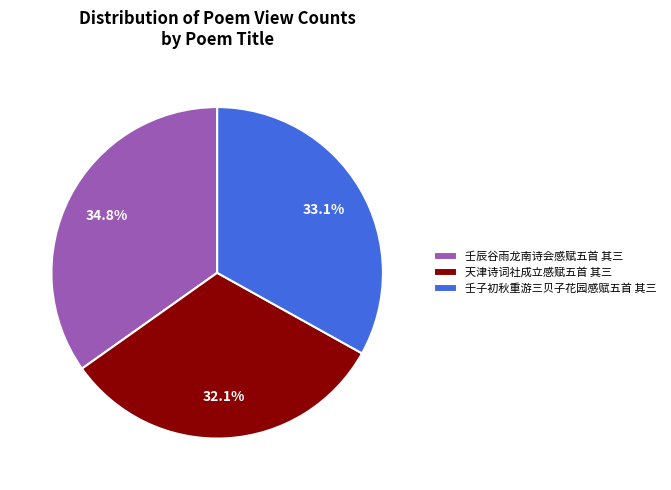

Does any single category account for the majority?

No